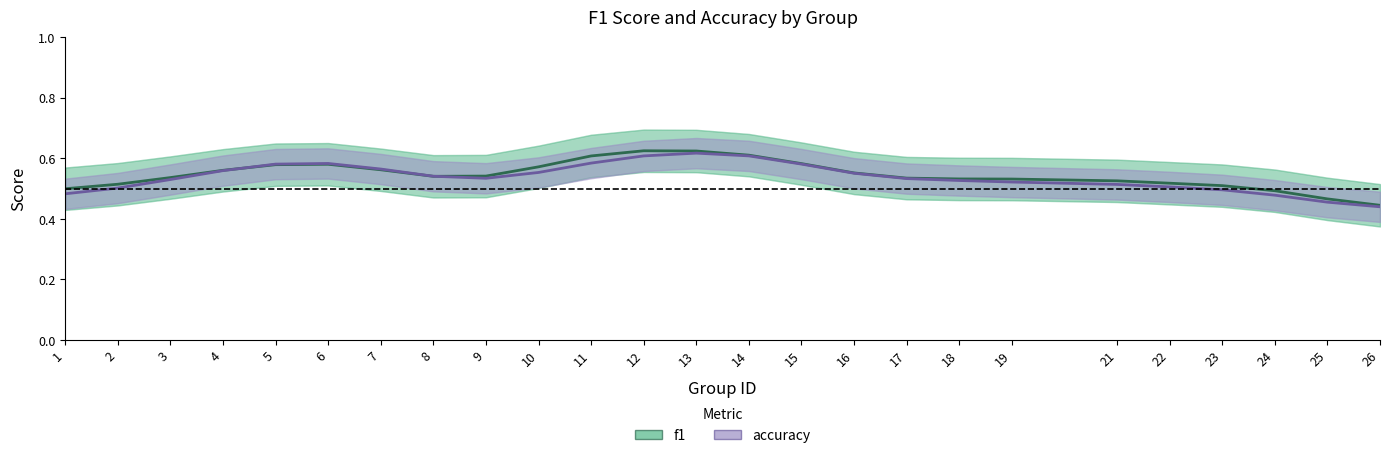

How many intersections are there between f1 and accuracy?

2